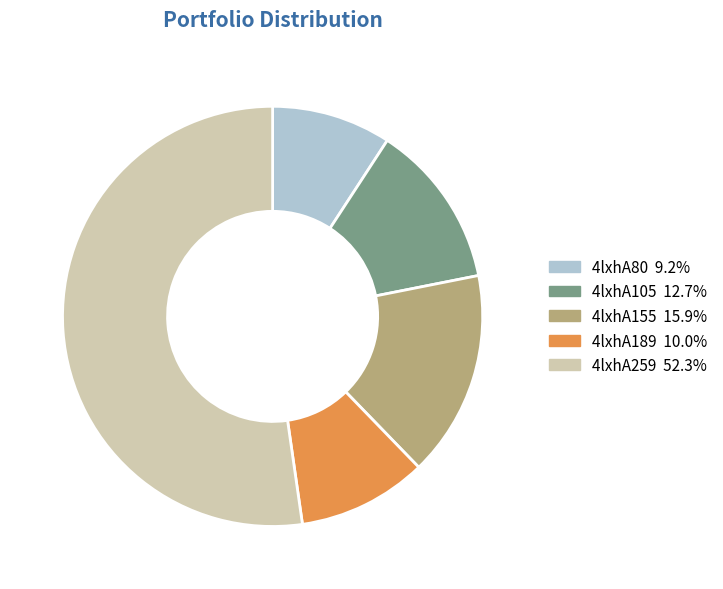

Approximately how many times larger is the value at 4lxhA80 compared to 4lxhA155?

0.6